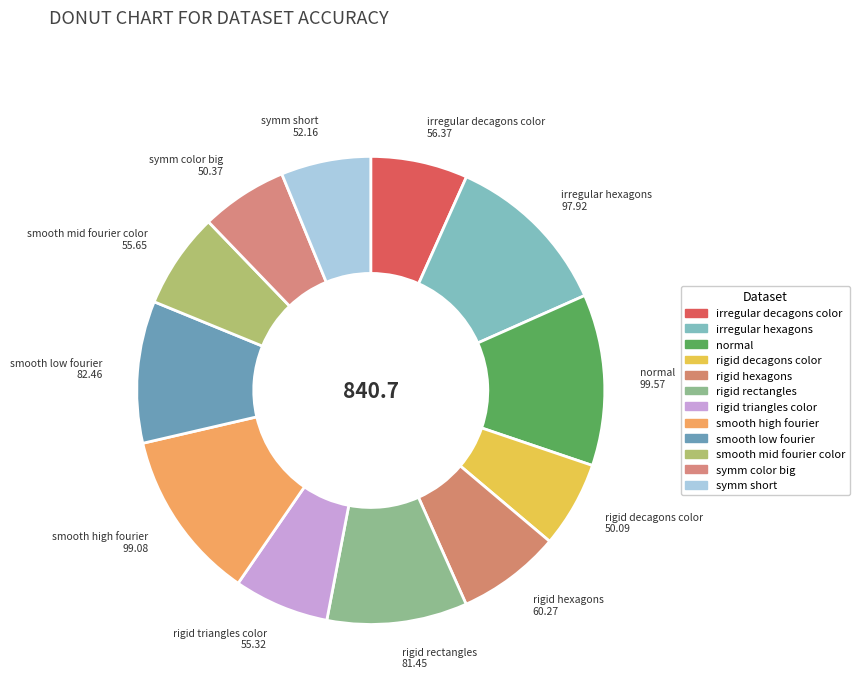

Rank the categories by value from lowest to highest.

rigid_decagons_color, symm_color_big, symm_short, rigid_triangles_color, smooth_mid_fourier_color, irregular_decagons_color, rigid_hexagons, rigid_rectangles, smooth_low_fourier, irregular_hexagons, smooth_high_fourier, normal